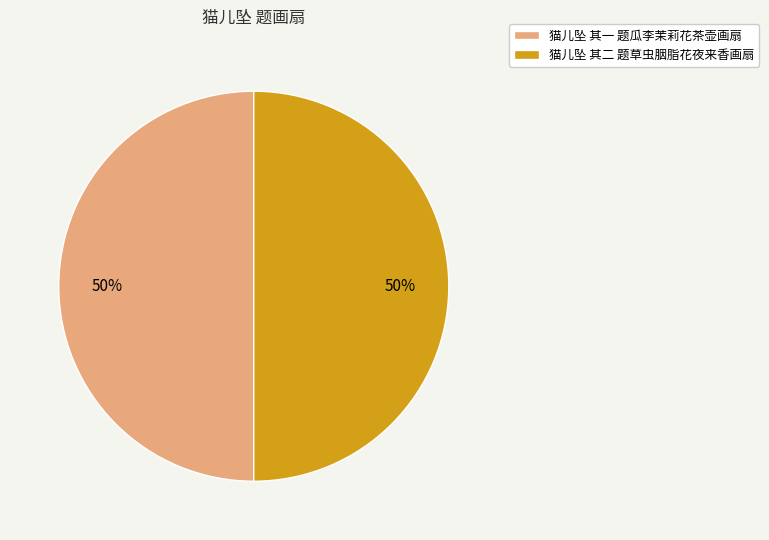

Approximately how many times larger is the value at 猫儿坠 其一 题瓜李茉莉花茶壶画扇 compared to 猫儿坠 其二 题草虫胭脂花夜来香画扇?

1.0